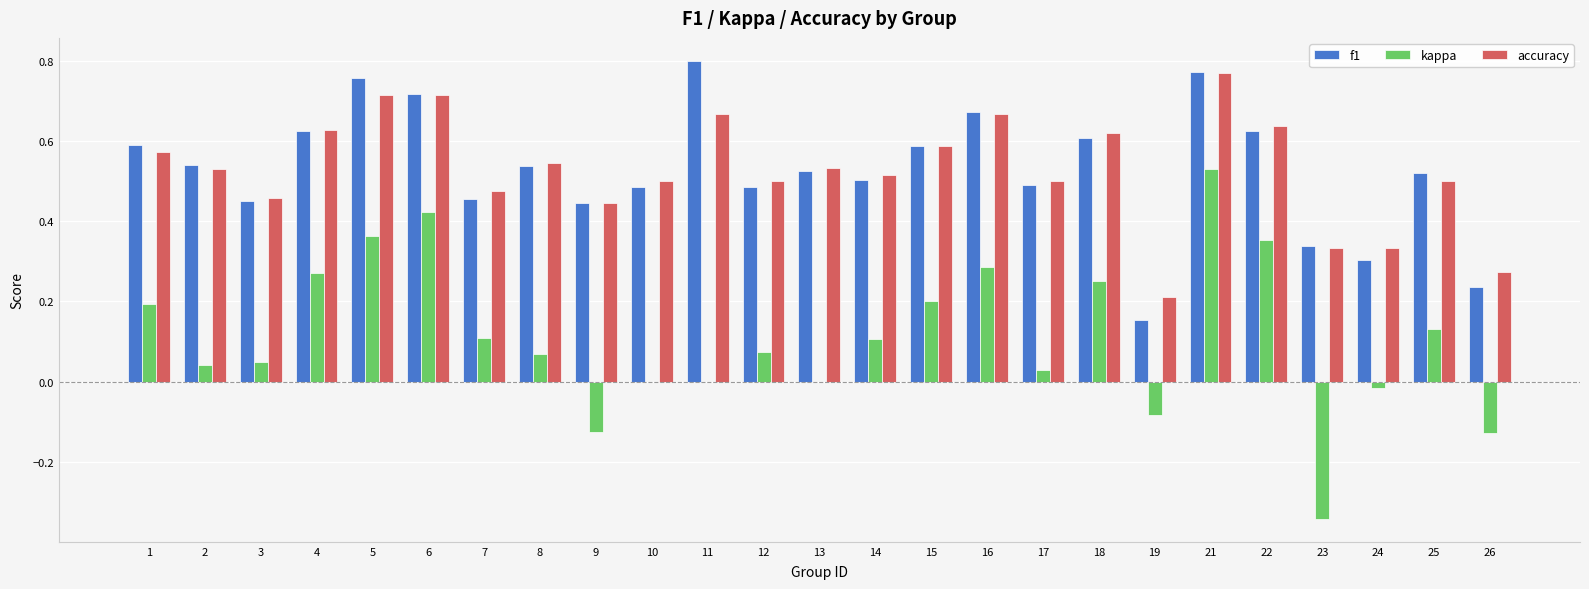

At which label does kappa reach its peak?

21